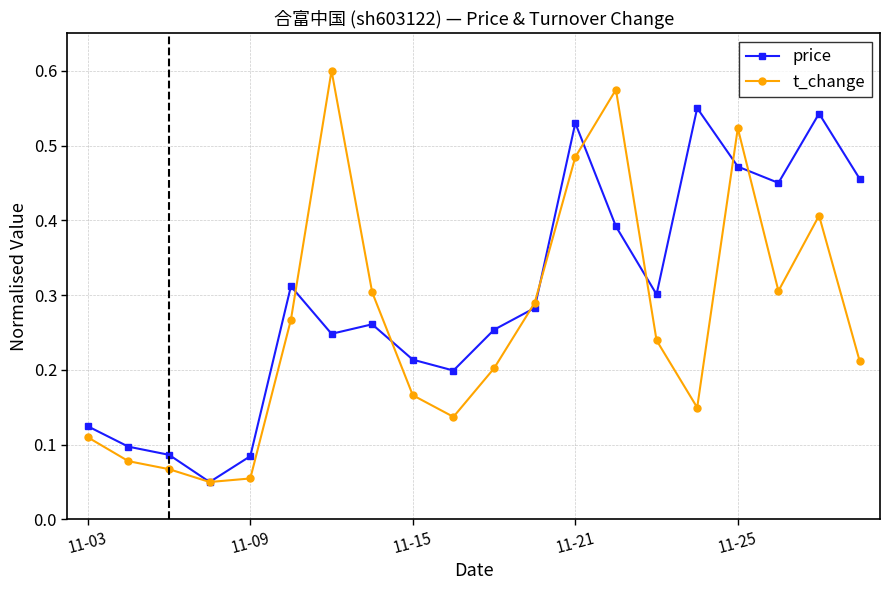

Rank the series by their maximum value, from lowest to highest.

price, t_change